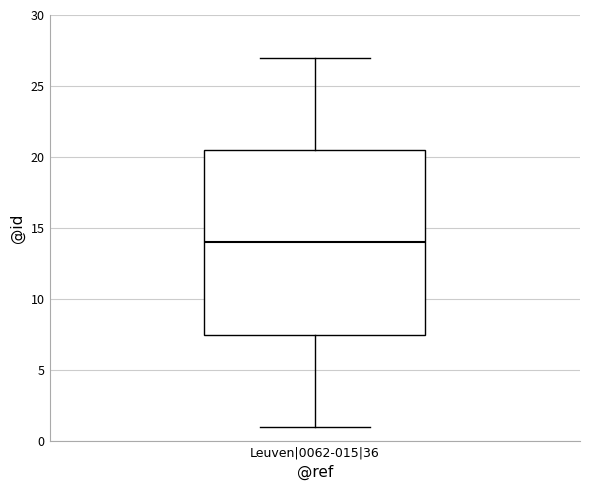

Read this box plot against the y-axis: the position of the median line, the range covered by the box, and the ends of both whiskers. The values are not printed on the chart, so give them approximately, as read against the axis.

median 14.0, box 7.5 to 20.5, whiskers 1.0 to 27.0